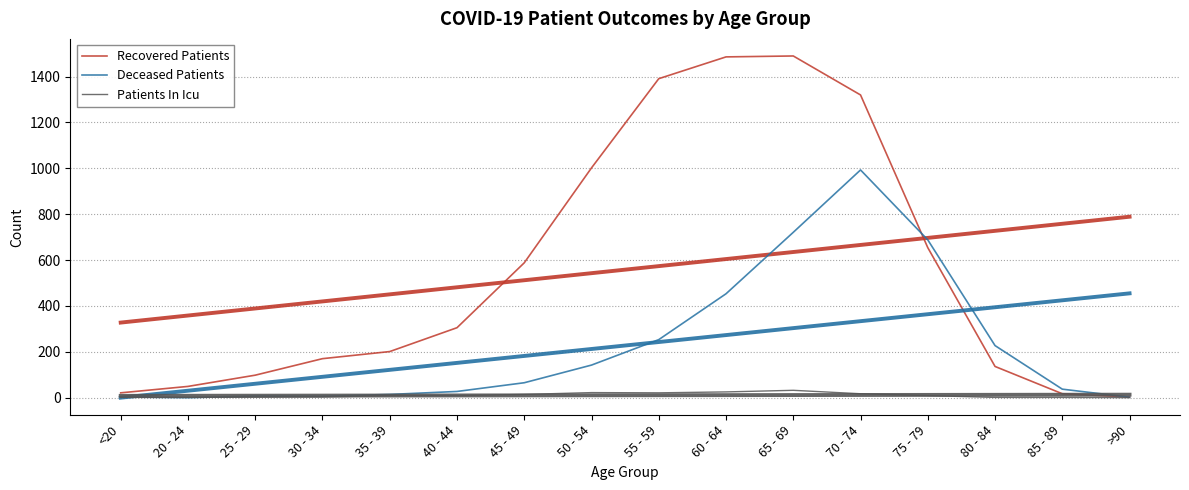

Where does the Patients In Icu series first go above 9?

45 - 49